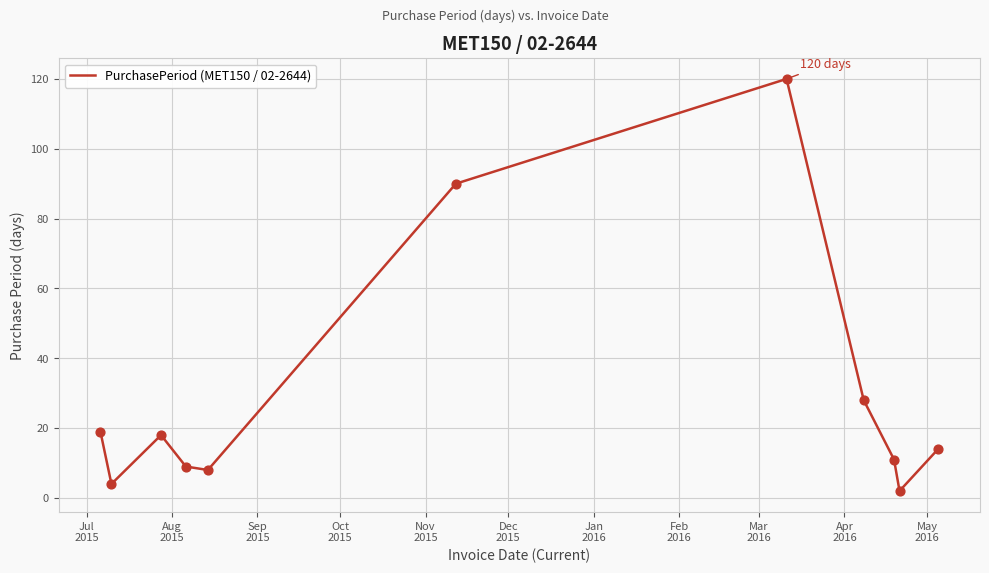

What is the maximum value shown in the chart?

120